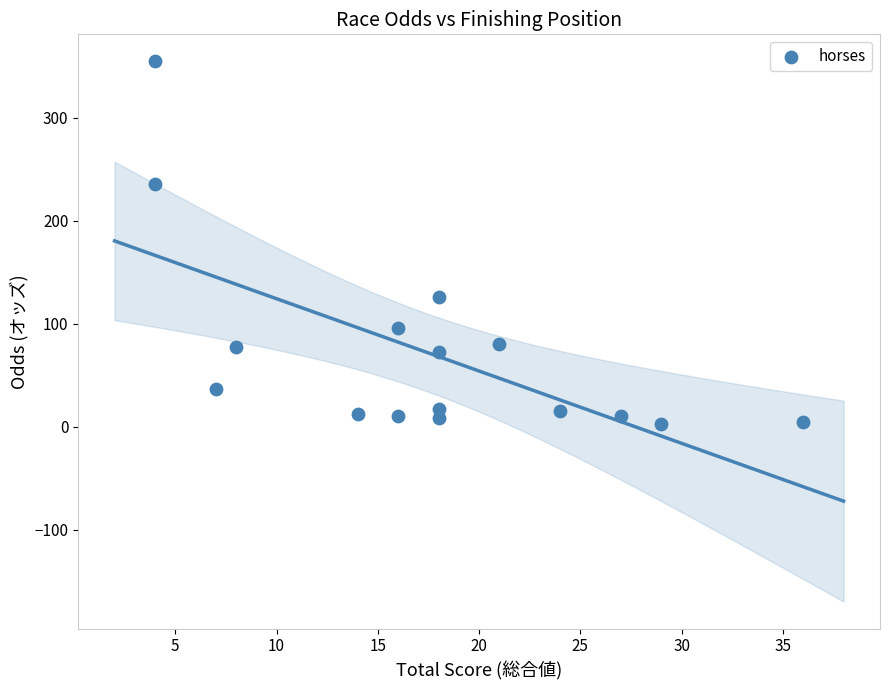

What is the range of X values (max minus min)?

32.0